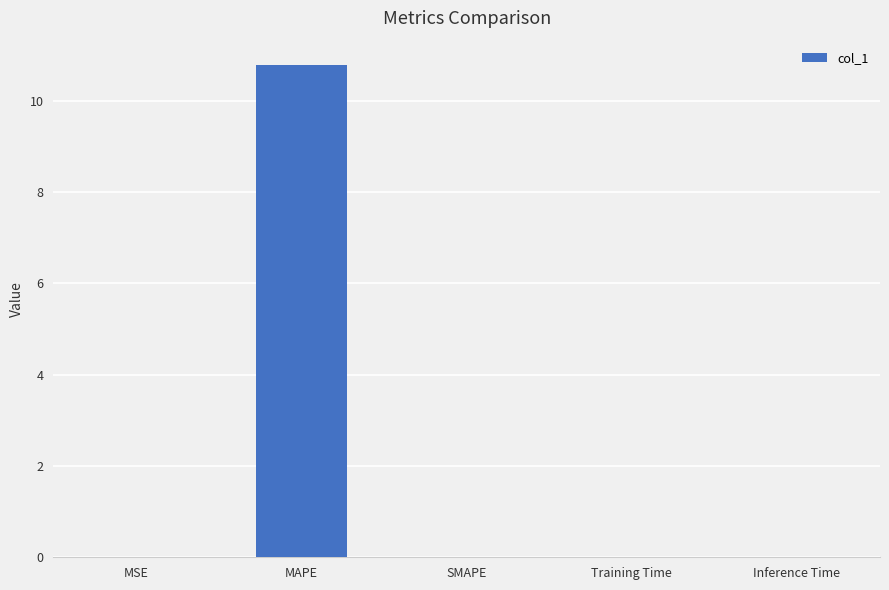

Are the bars grouped side by side (vs. stacked)?

No